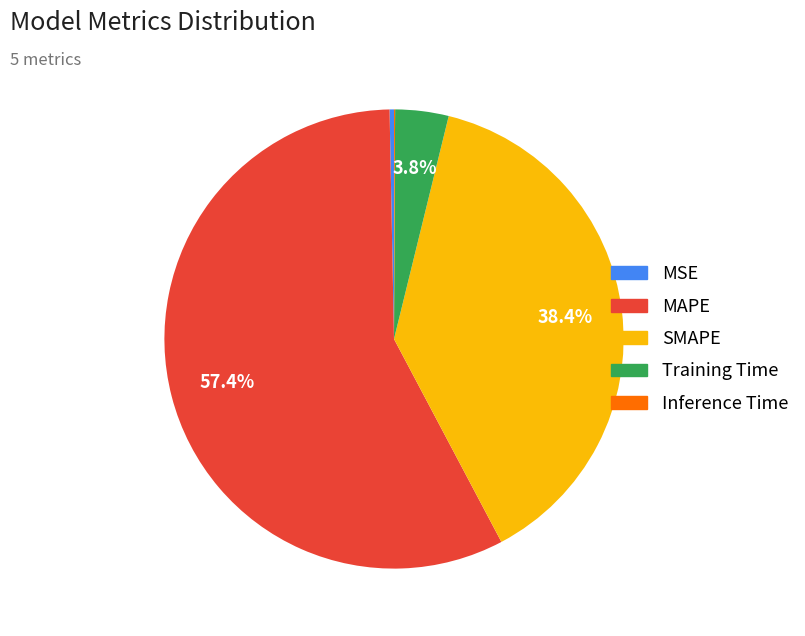

Which category has the biggest portion of the pie?

MAPE